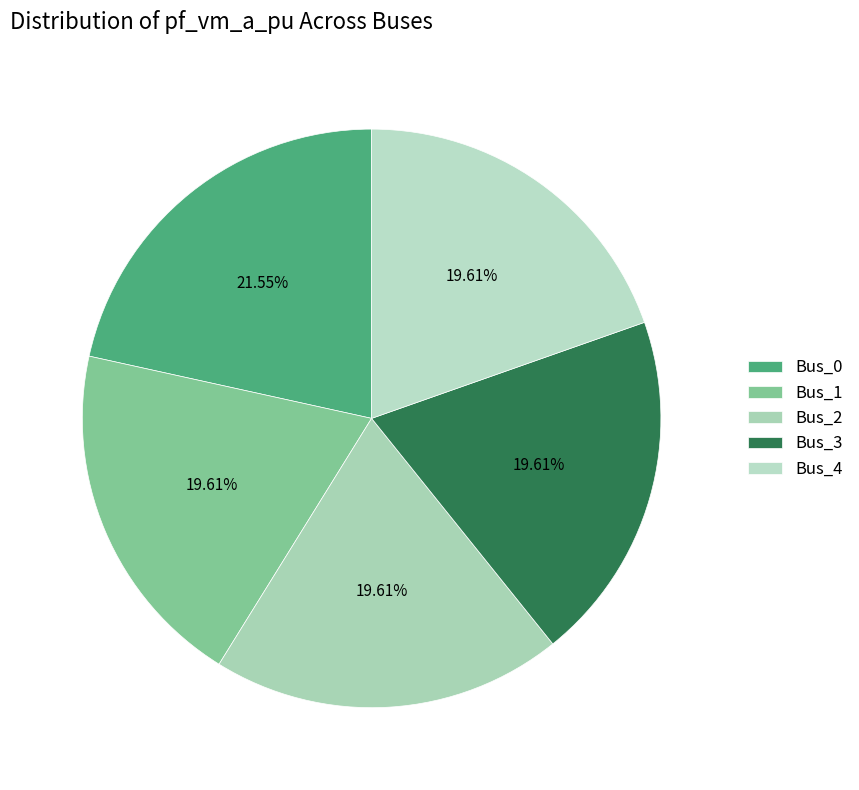

To the nearest percent, what portion does Bus_2 represent?

20%